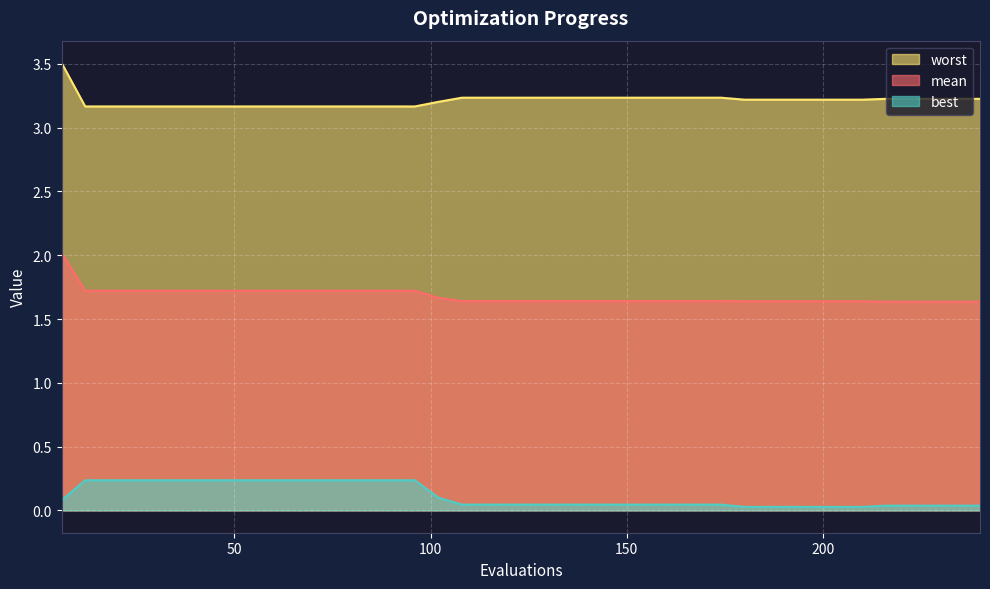

Rank the categories by mean value from highest to lowest.

6, 12, 18, 24, 30, 36, 42, 48, 54, 60, 66, 72, 78, 84, 90, 96, 102, 108, 114, 120, 126, 132, 138, 144, 150, 156, 162, 168, 174, 180, 186, 192, 198, 204, 210, 216, 222, 228, 234, 240